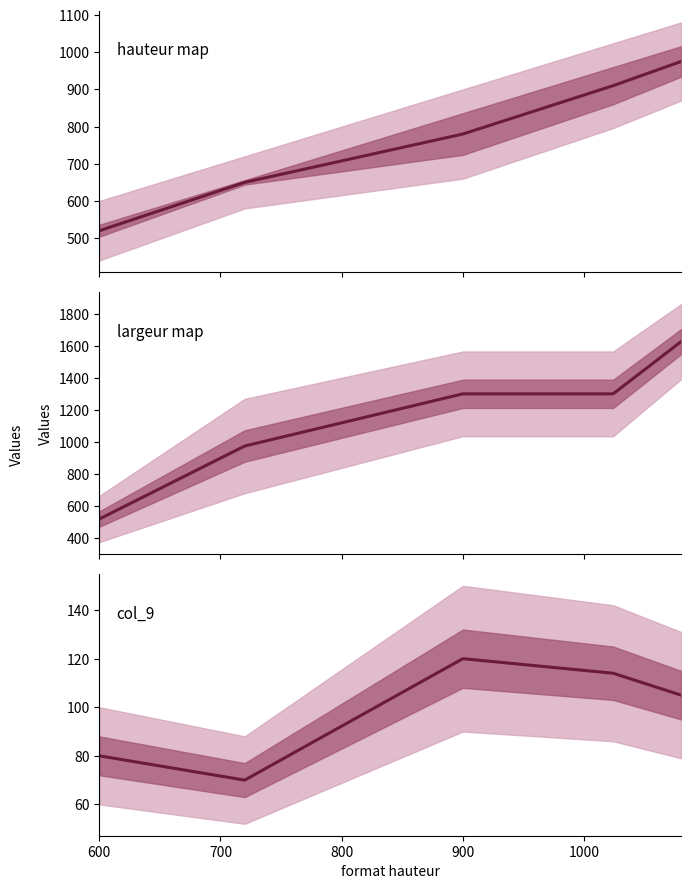

How many values in the largeur map series exceed 1300?

1